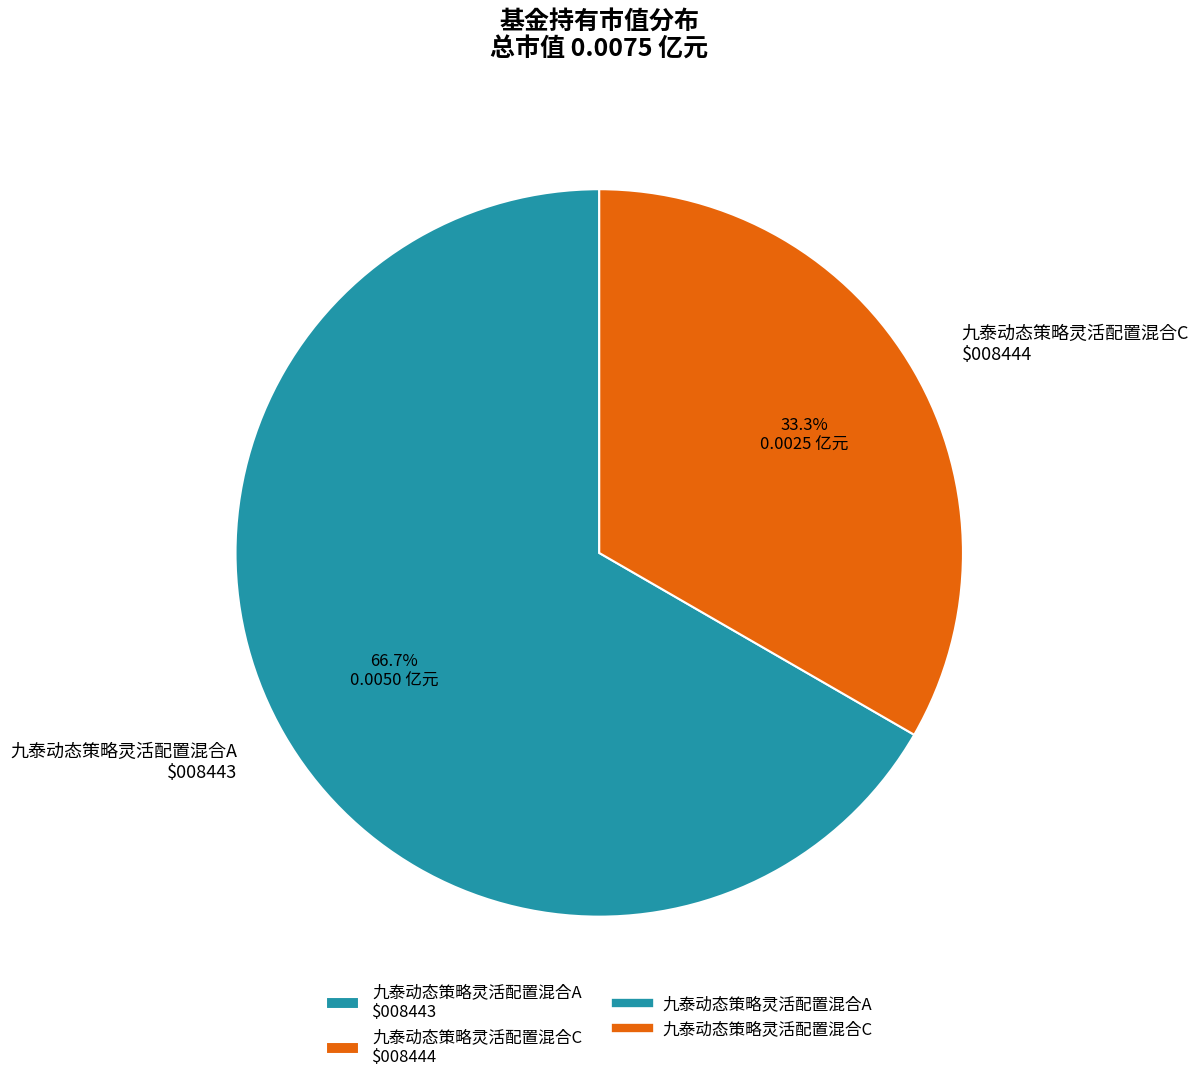

To the nearest percent, what is the combined percentage of 九泰动态策略灵活配置混合A and 九泰动态策略灵活配置混合C?

100%